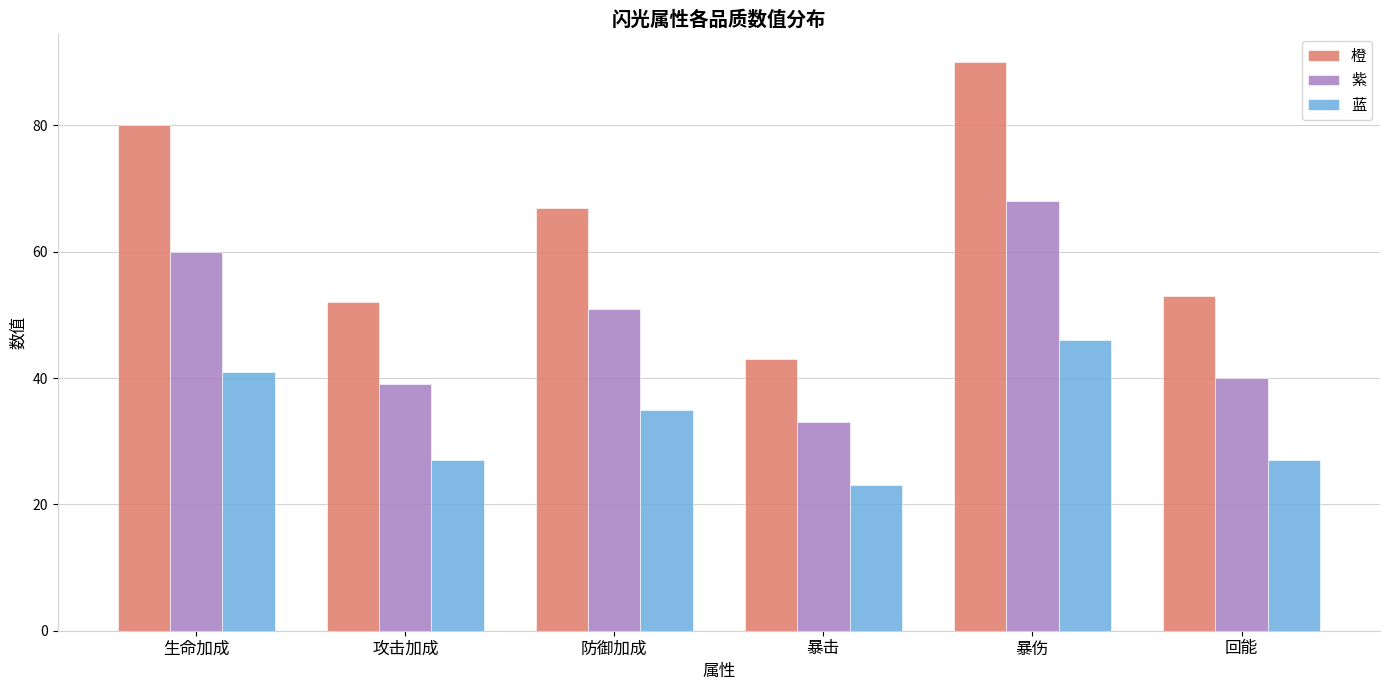

What is the sum of all 橙 values?

385